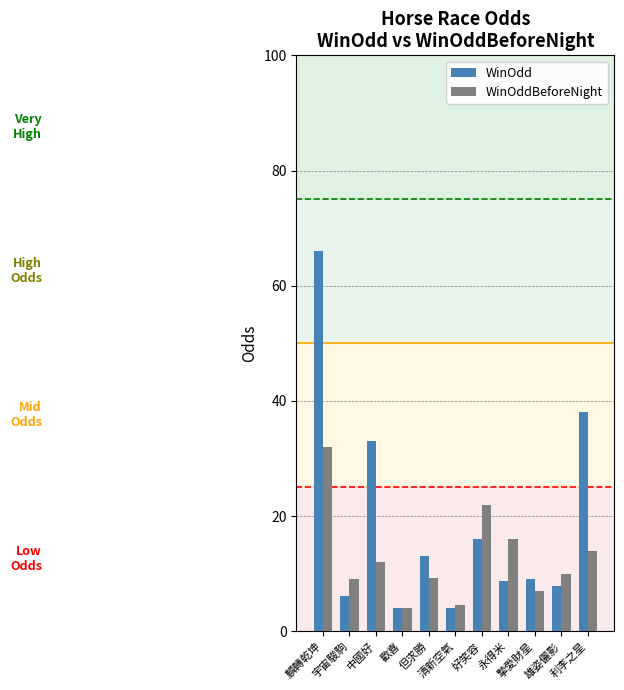

What are all the series names shown in the legend?

WinOdd, WinOddBeforeNight